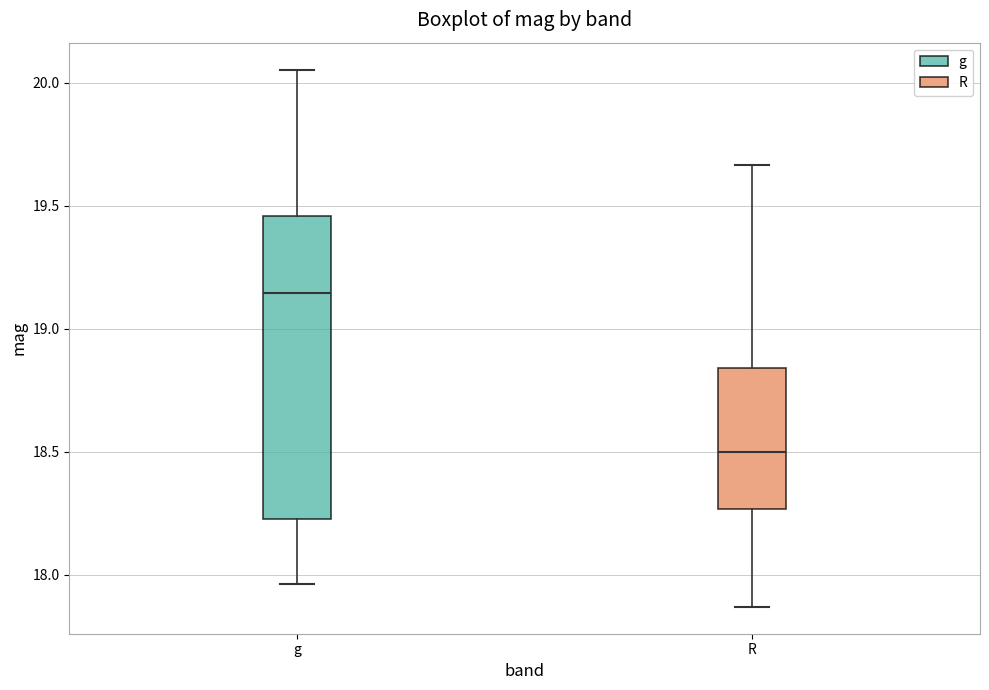

Comparing the boxes themselves (not the whiskers), which one is the tallest?

g